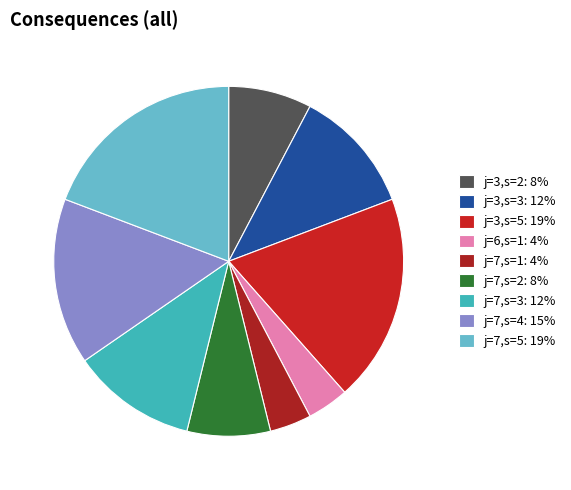

To the nearest percent, what is the combined percentage of j=6,s=1 and j=3,s=3?

15%